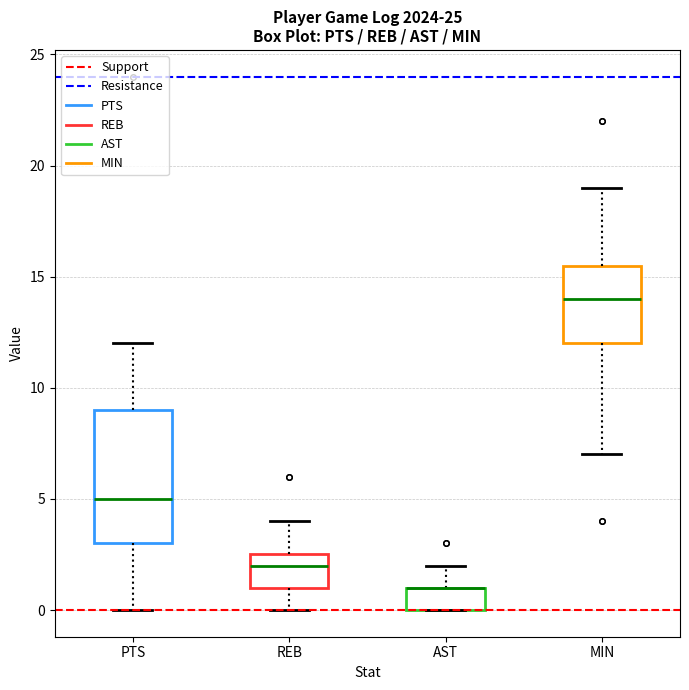

Where does the upper whisker of the box for AST end on the y-axis? The values are not printed on the chart, so give them approximately, as read against the axis.

2.0